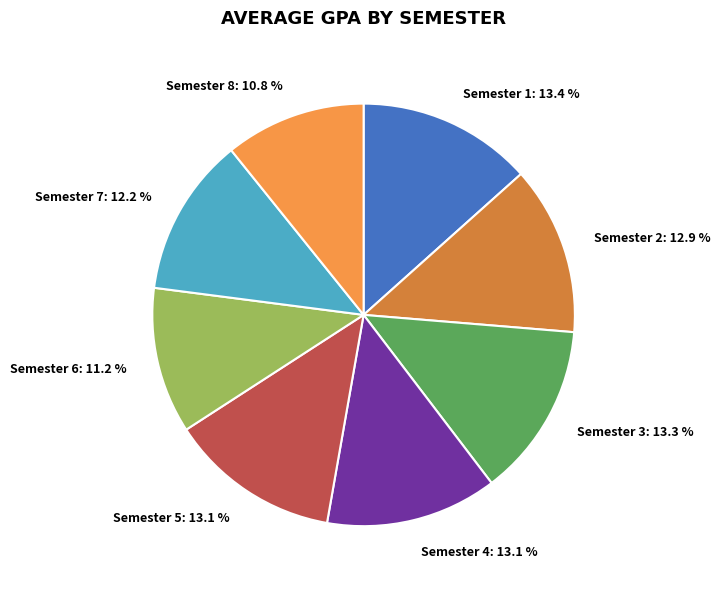

What percentage is NOT represented by Semester 3: 13.3 %?

86.7%